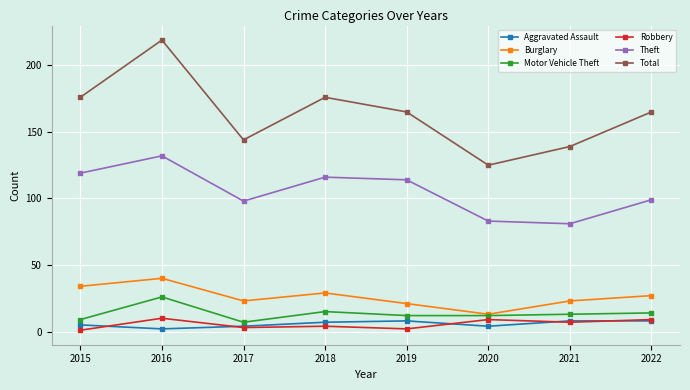

How many series are shown in this chart?

6